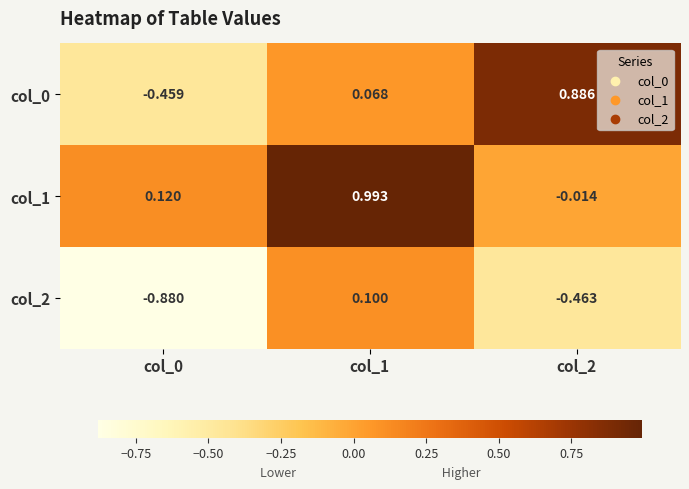

How many values in col_1 are below zero?

1